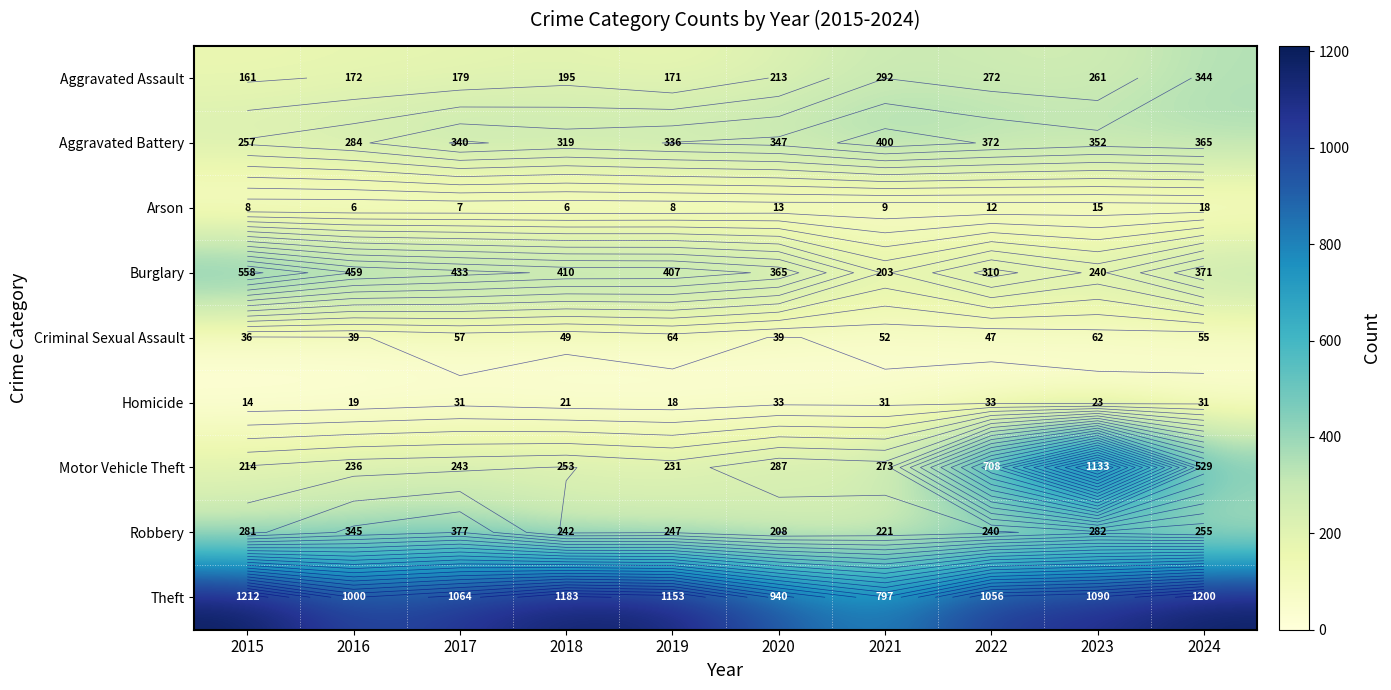

Is it true that Robbery equals 72 at 2016?

False